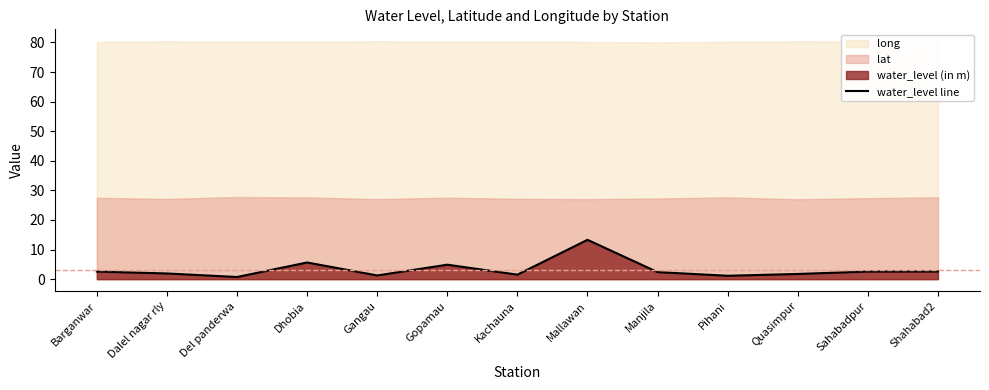

What is the difference between the second highest and second lowest values?

4.5